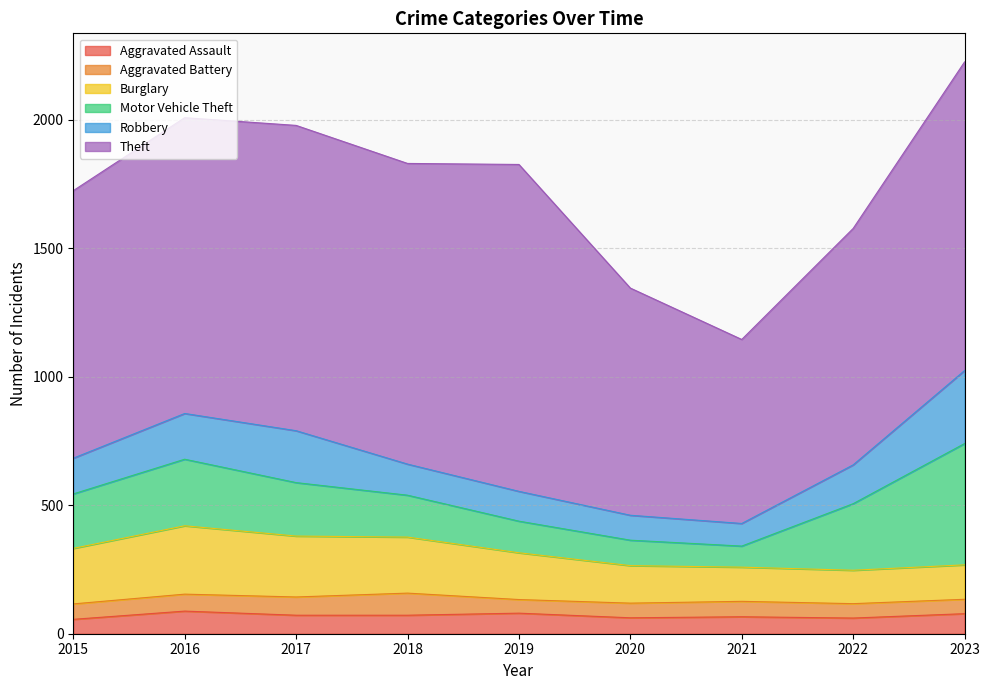

How many data points does each series have?

9